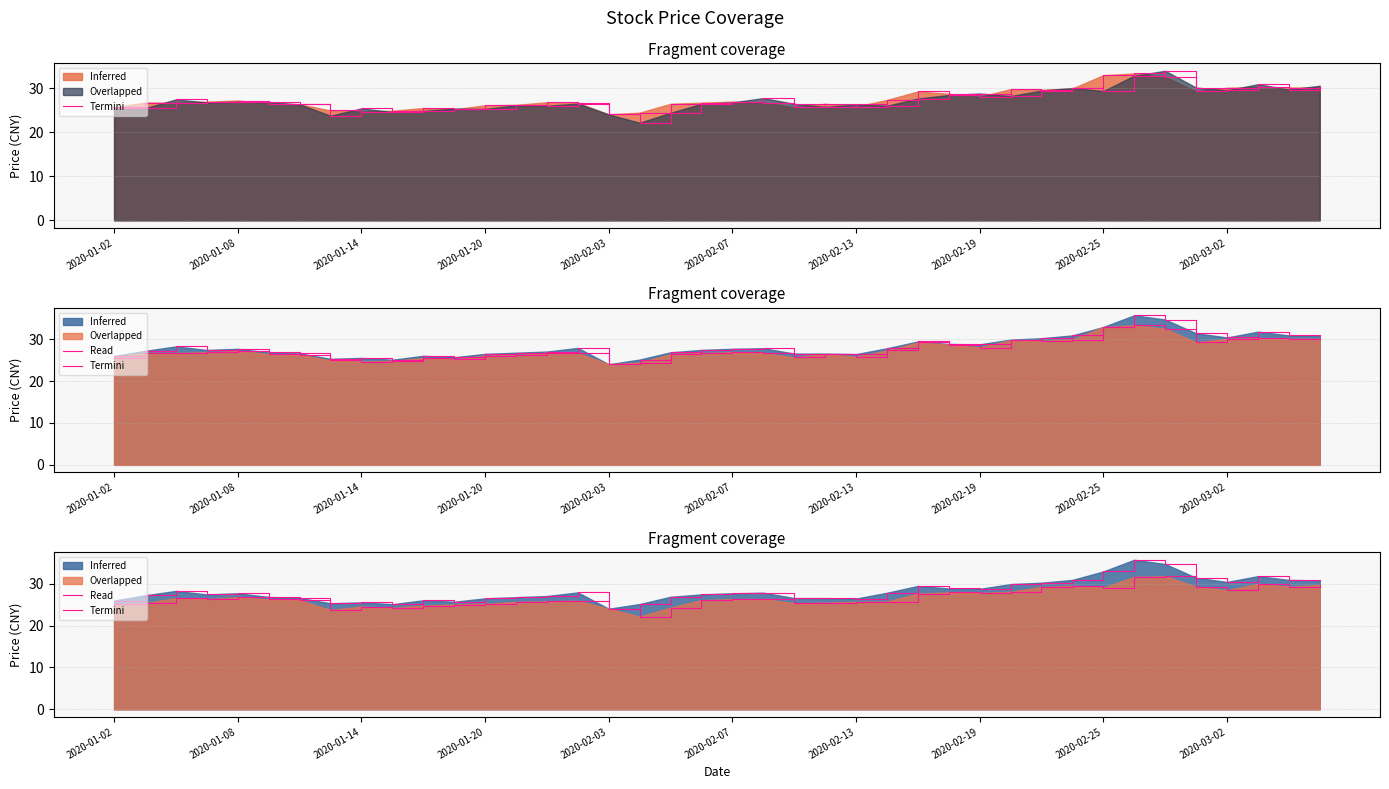

What is the value of the close_termini point at the 30th from the left?

29.8